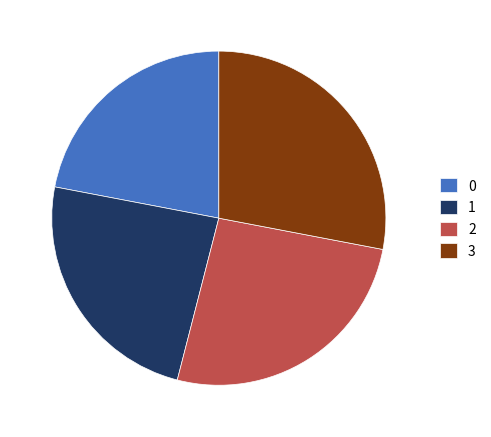

How many segments does this pie chart have?

4